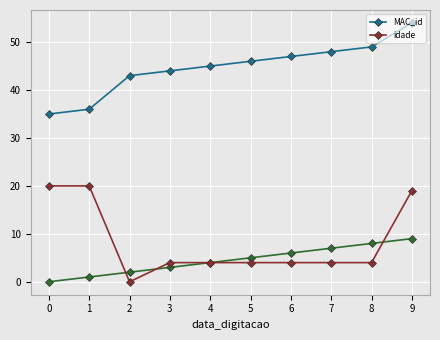

True or false: MAC_id has more than 1 points higher than both neighbors.

False